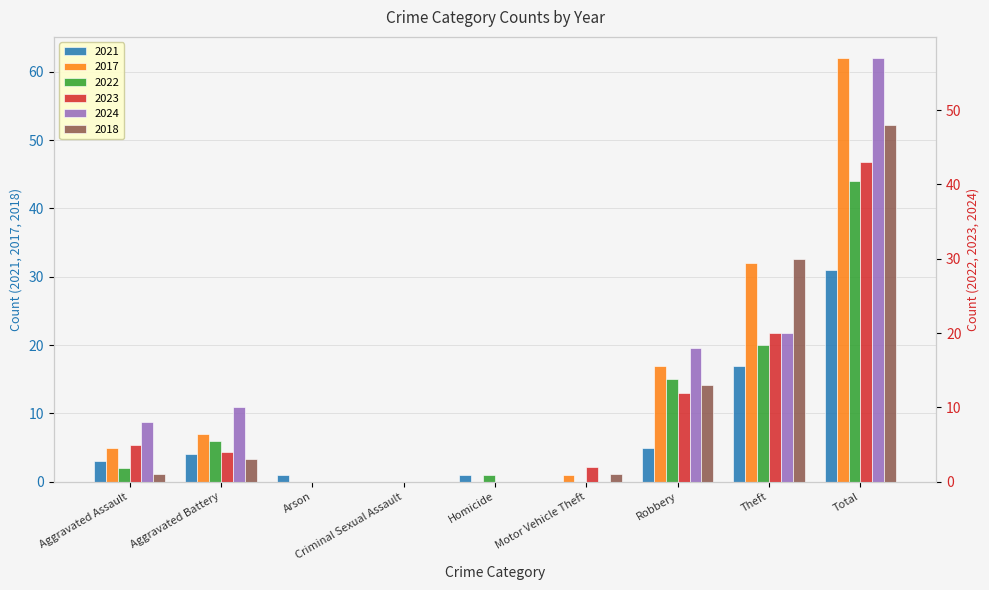

How many bars are there in each group?

6